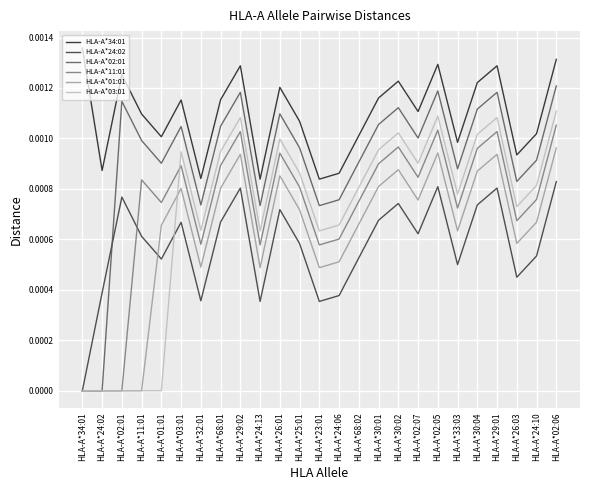

At HLA-A*30:04, list the series in order from largest to smallest.

HLA-A*34:01, HLA-A*02:01, HLA-A*03:01, HLA-A*11:01, HLA-A*01:01, HLA-A*24:02